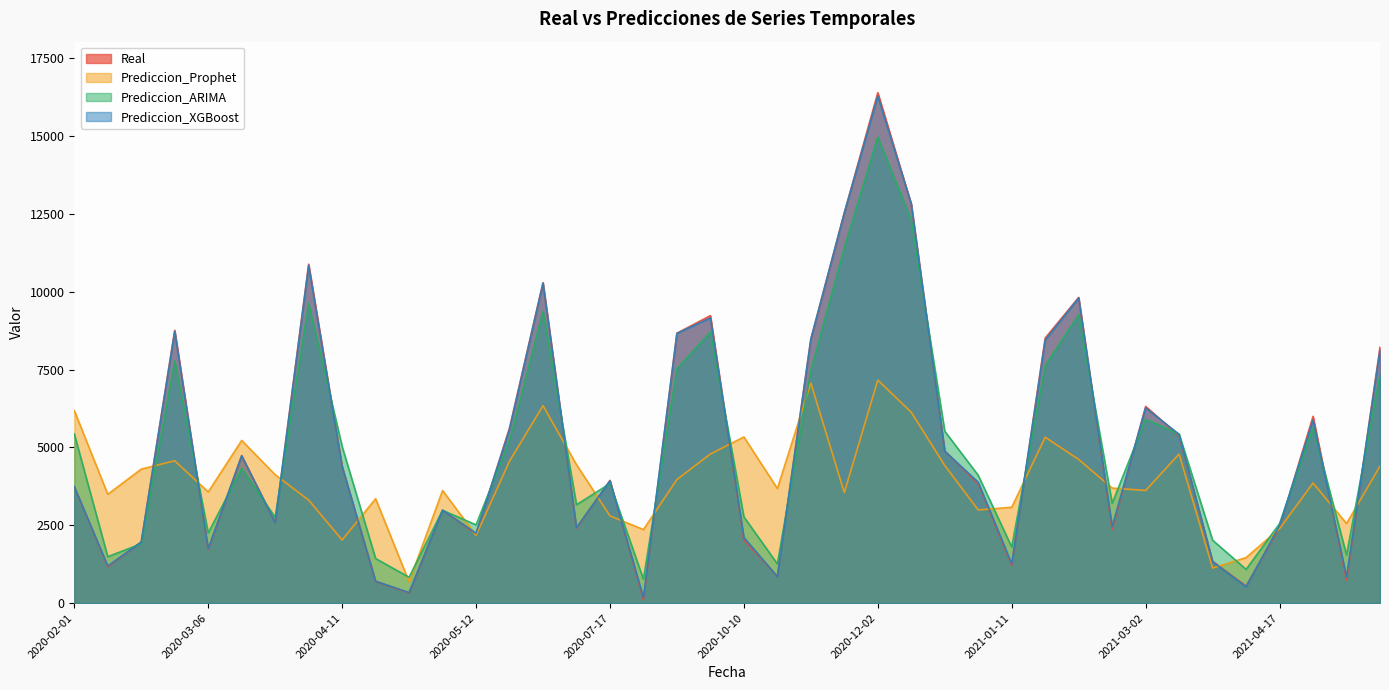

Between 2020-03-06 and 2020-06-23, which series saw the biggest shift?

Real